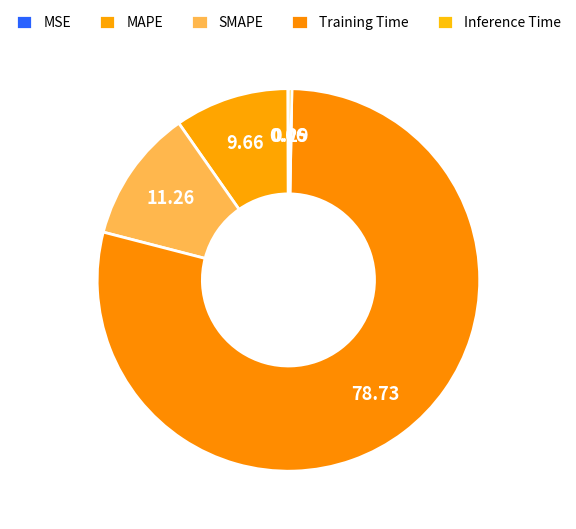

Is there a majority slice in this chart?

Yes